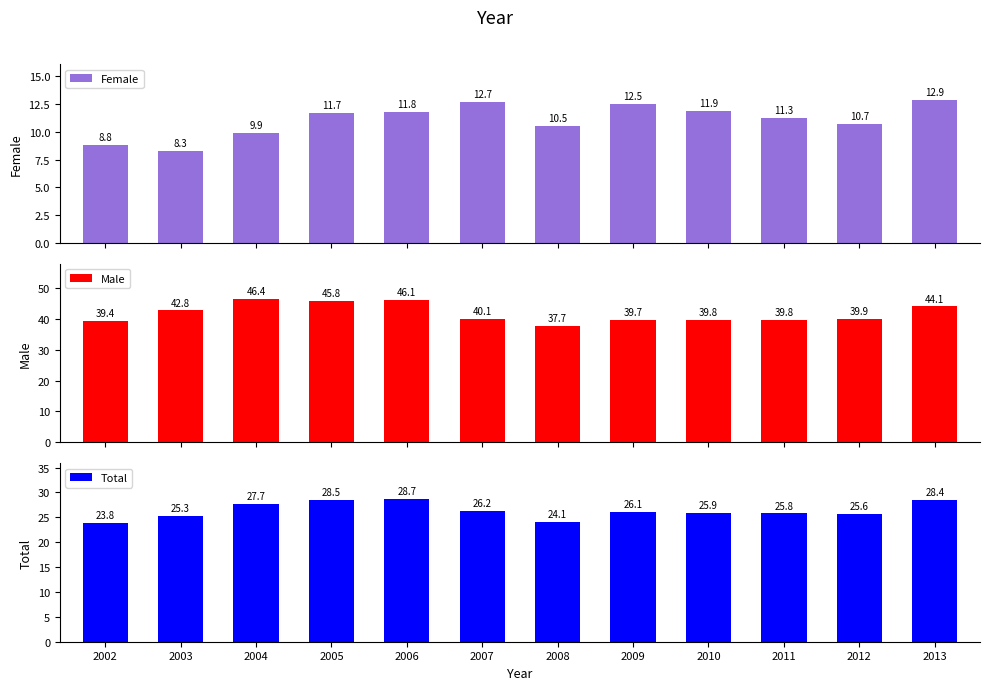

How many values in the Female series exceed 11?

7